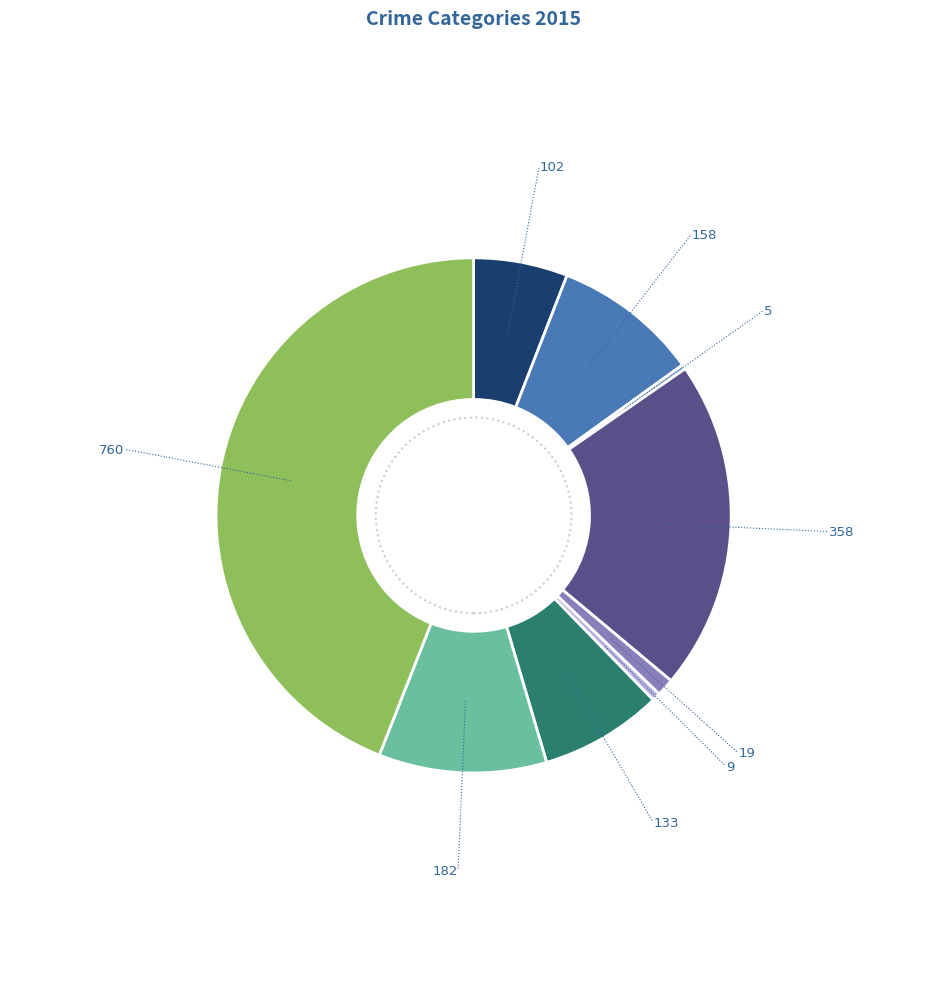

Is there any slice that represents more than half of the pie?

No